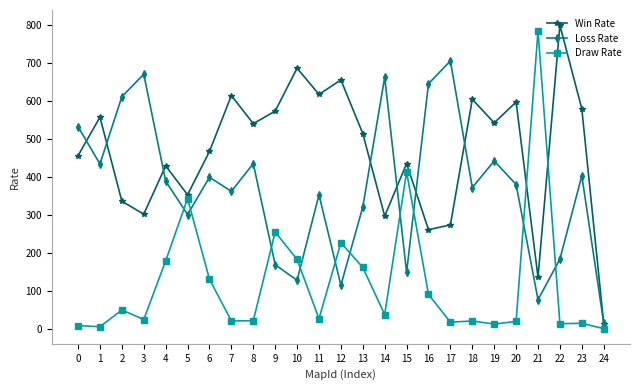

The value of Draw Rate at 12 is 332. True or false?

False